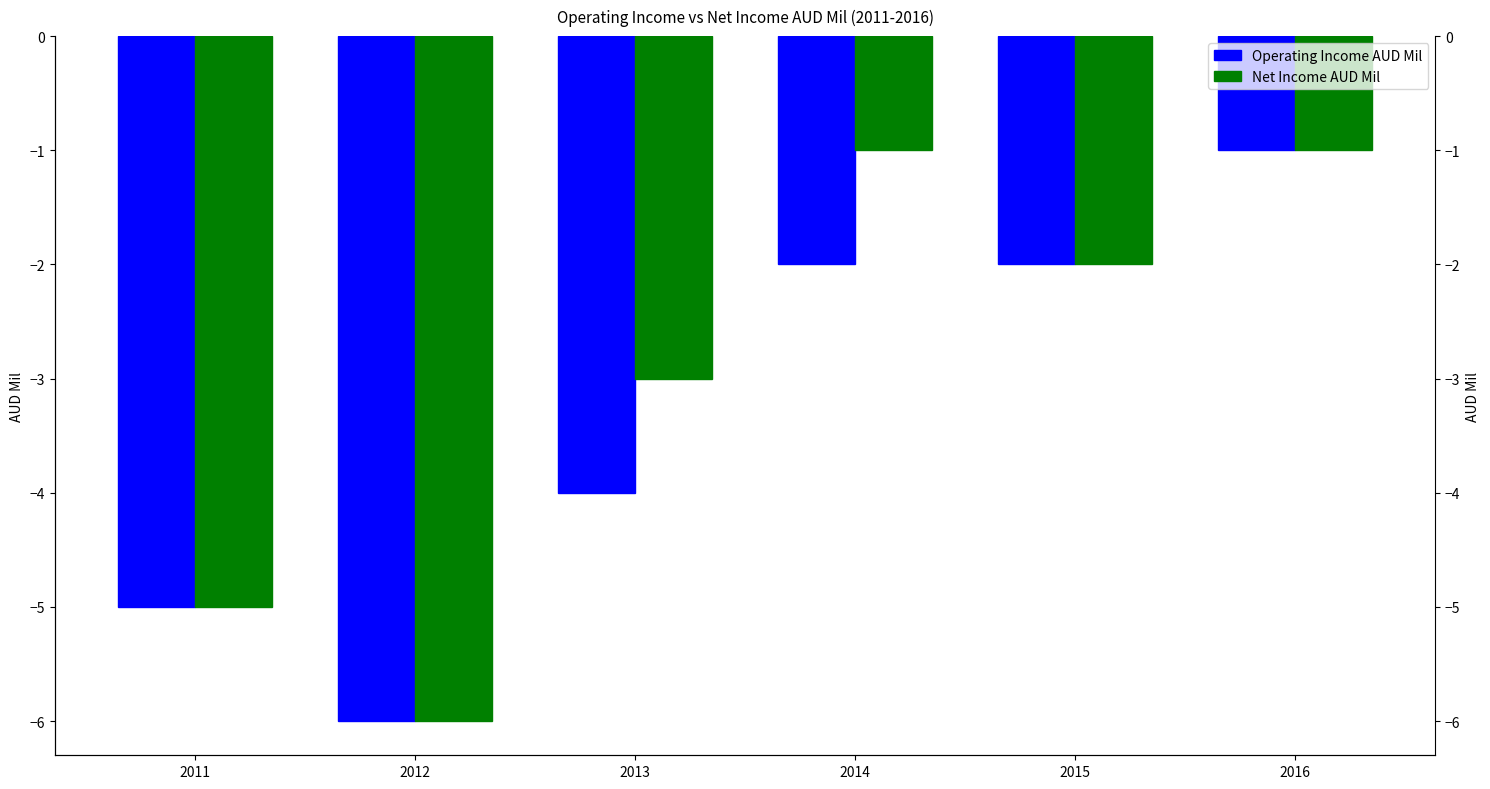

At which label does Net Income AUD Mil first exceed -2?

2014